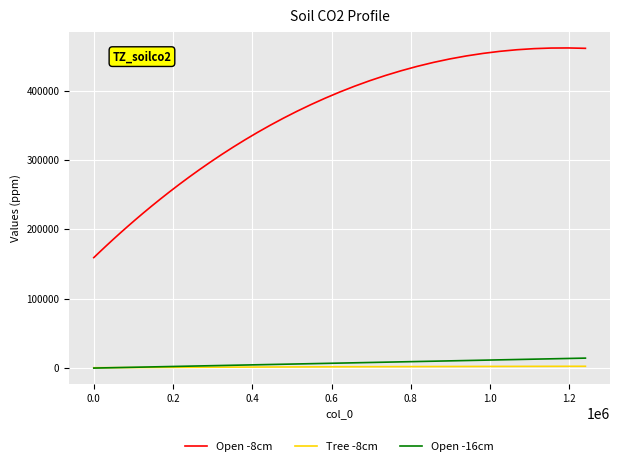

True or false: Tree -8cm and Open -8cm cross at least once.

False